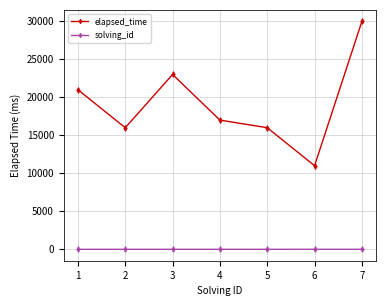

Rank the series at 1 from lowest to highest value.

solving_id, elapsed_time